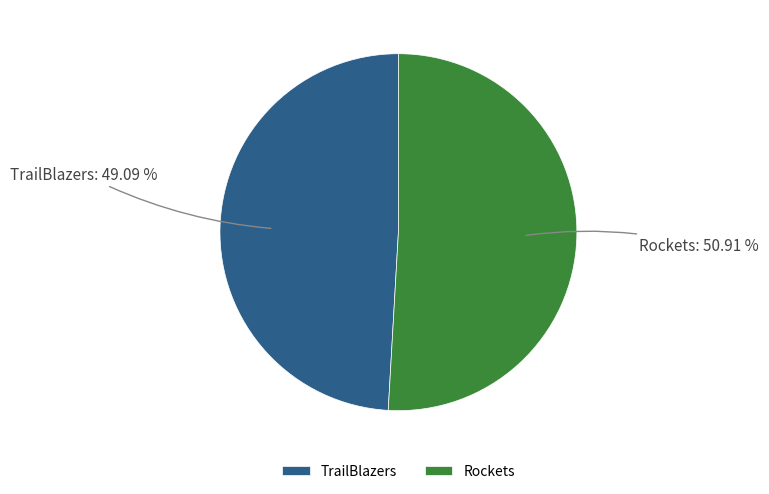

To the nearest percent, what is the combined percentage of TrailBlazers and Rockets?

100%